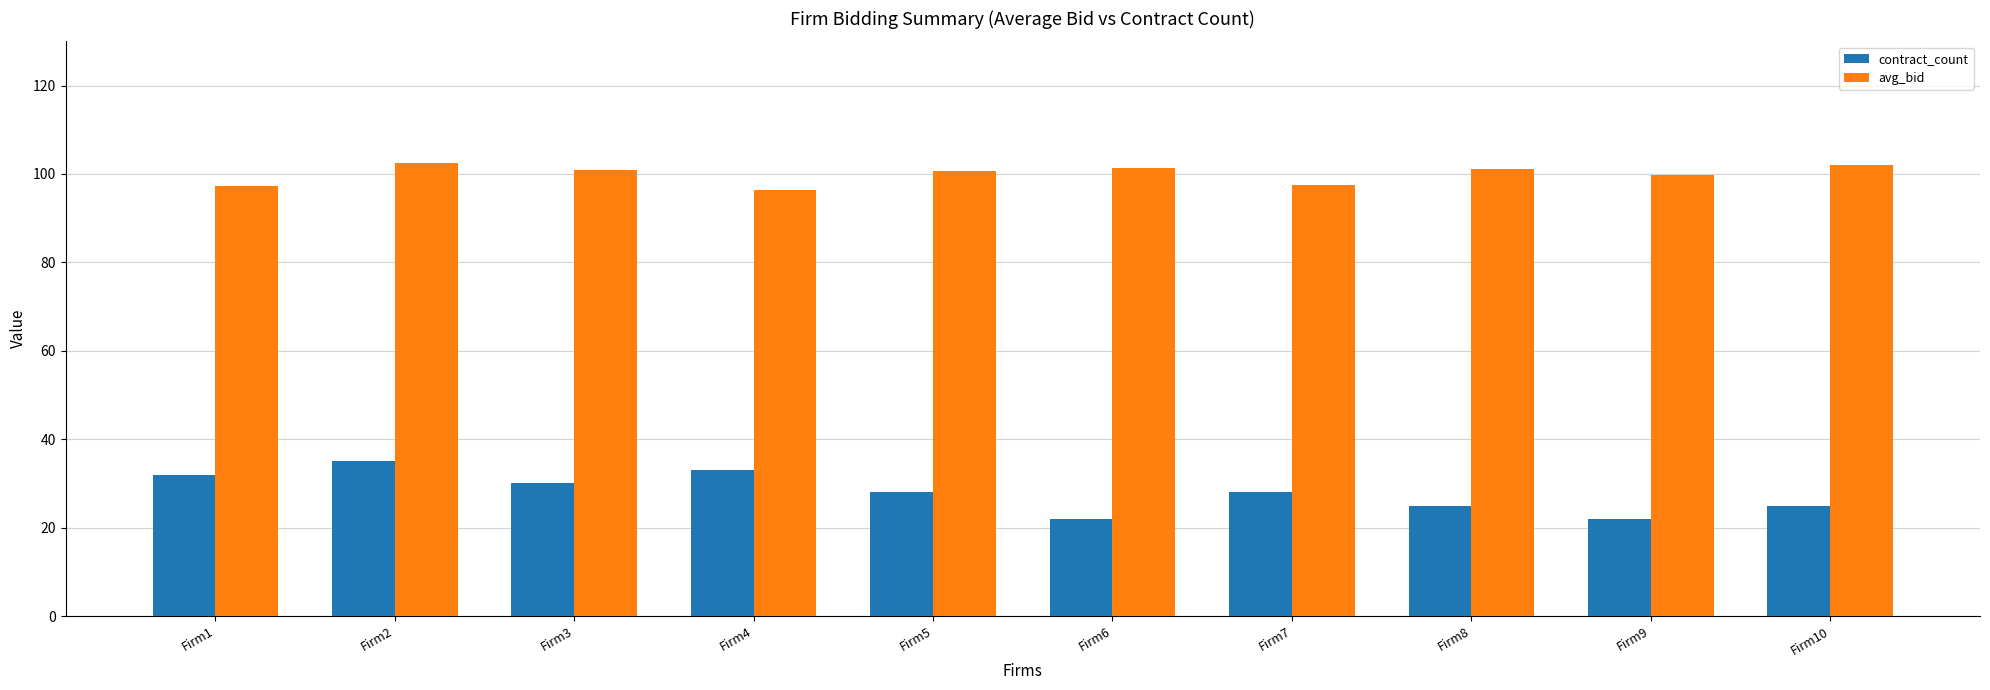

At how many categories does at least one series exceed 67?

10